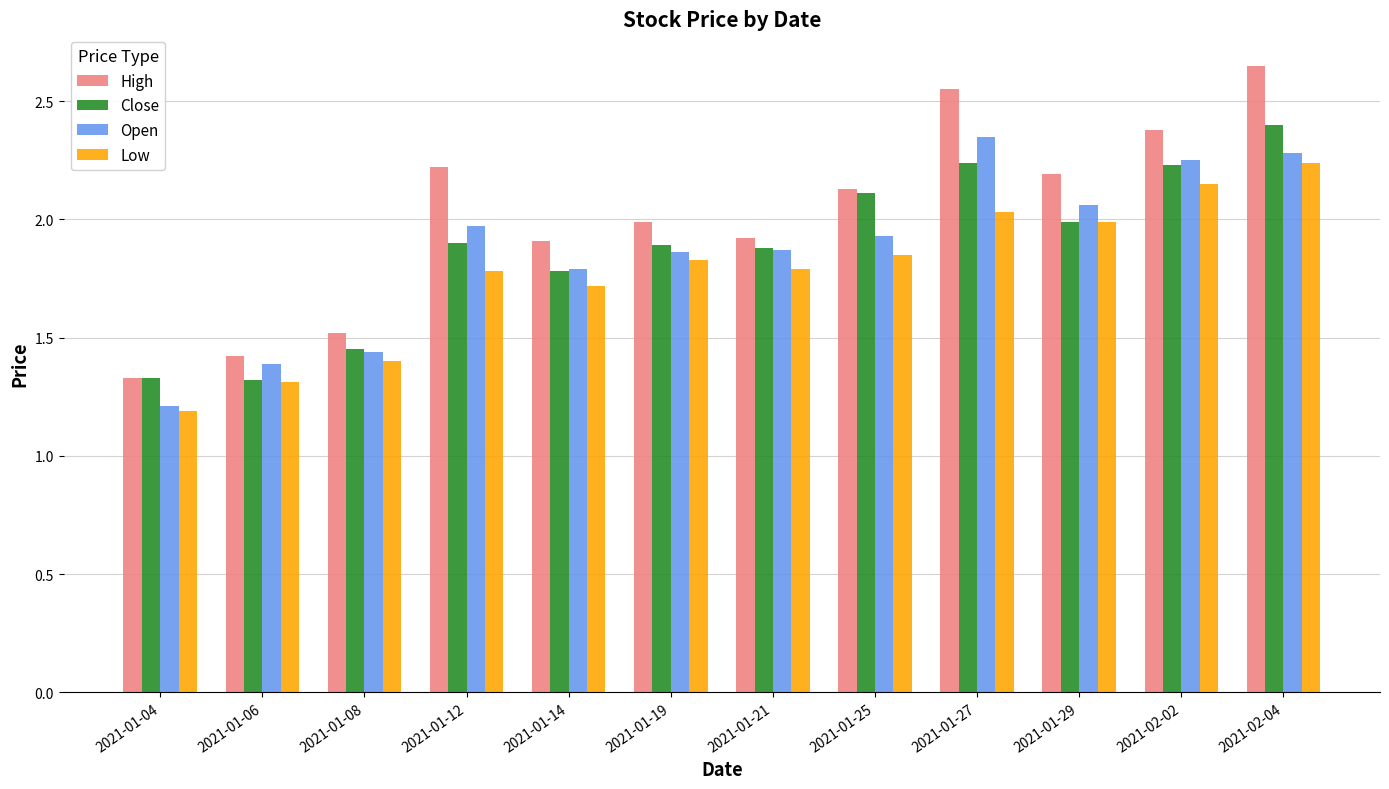

Which label corresponds to the largest value in the chart?

2021-02-04